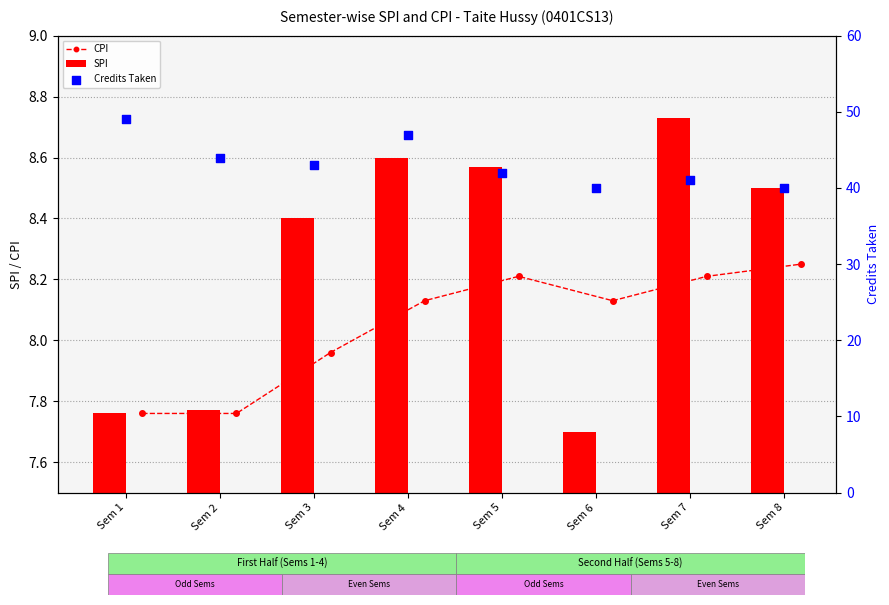

True or false: CPI has more than 0 interior local peaks.

True